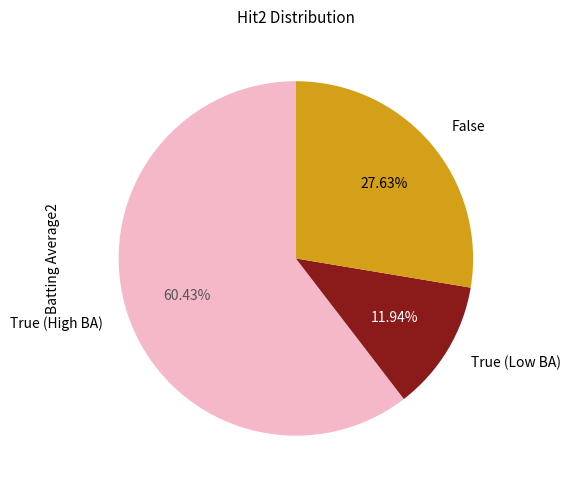

Do True (High BA) and False together represent more than half of the pie?

Yes